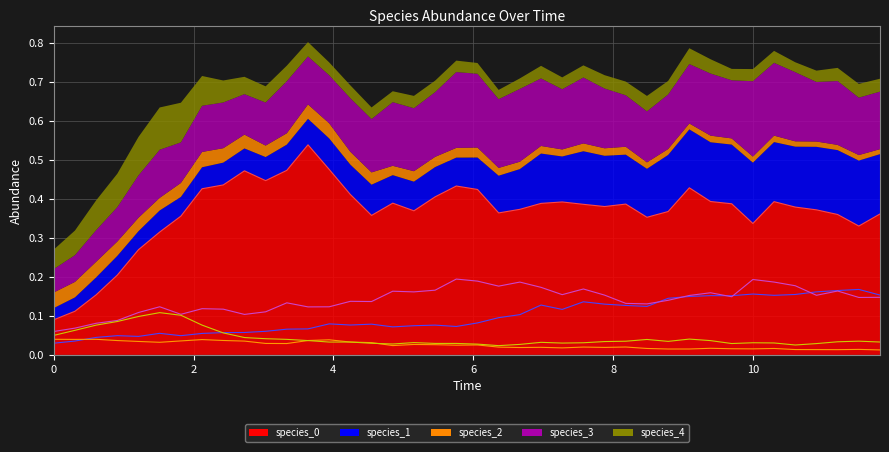

Which series has the largest total across all categories?

species_0